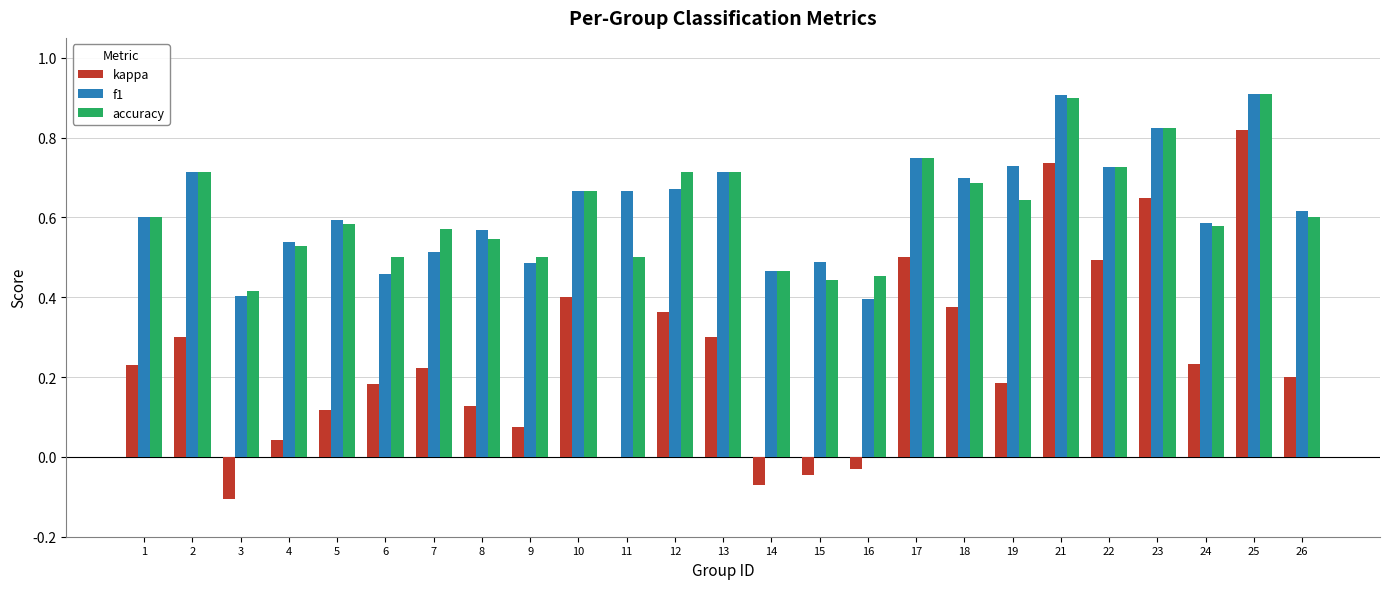

How many data points does each series have?

25